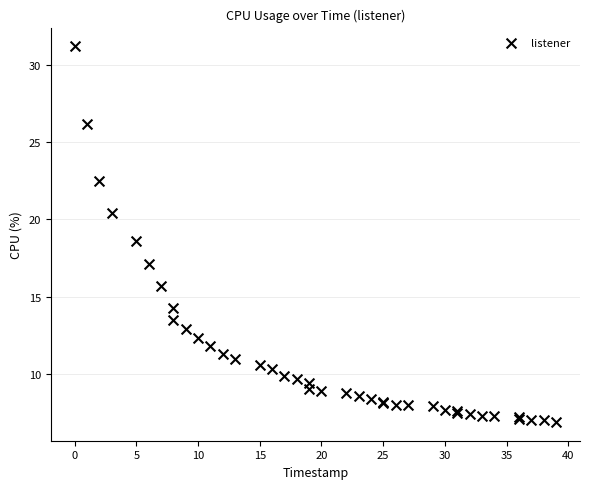

What Y value in the scatter plot is closest to 19?

18.6